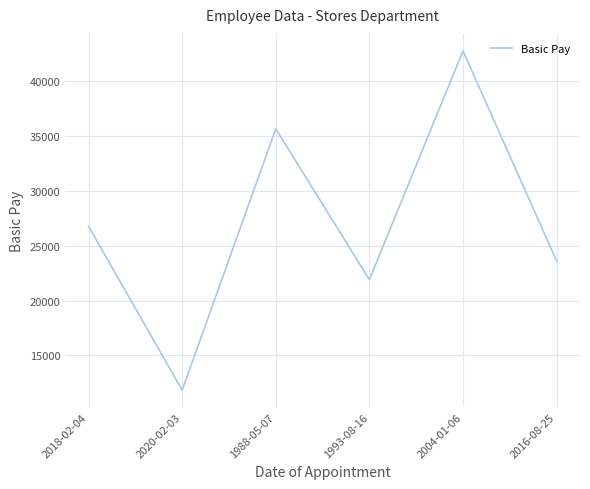

What position from the left is 1993-08-16?

4